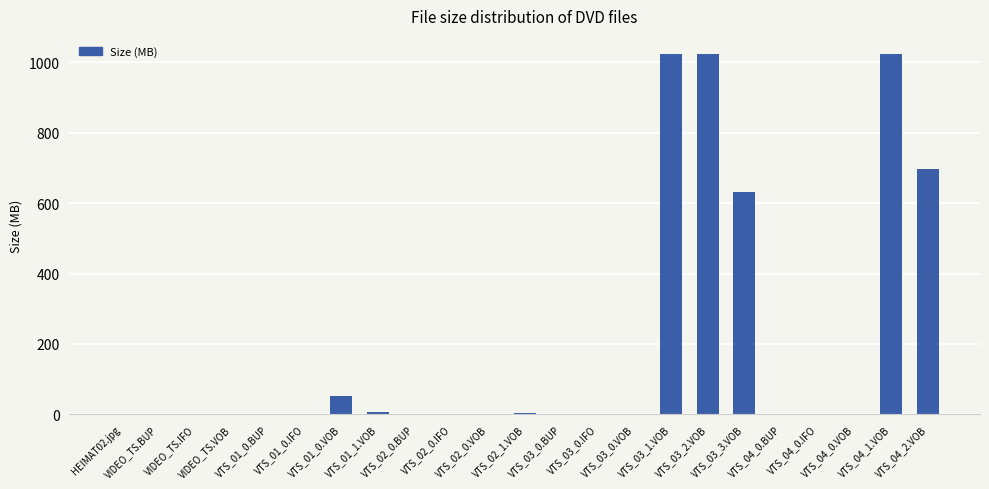

What is the difference between the values at VTS_02_0.VOB and VTS_01_0.VOB?

52.8